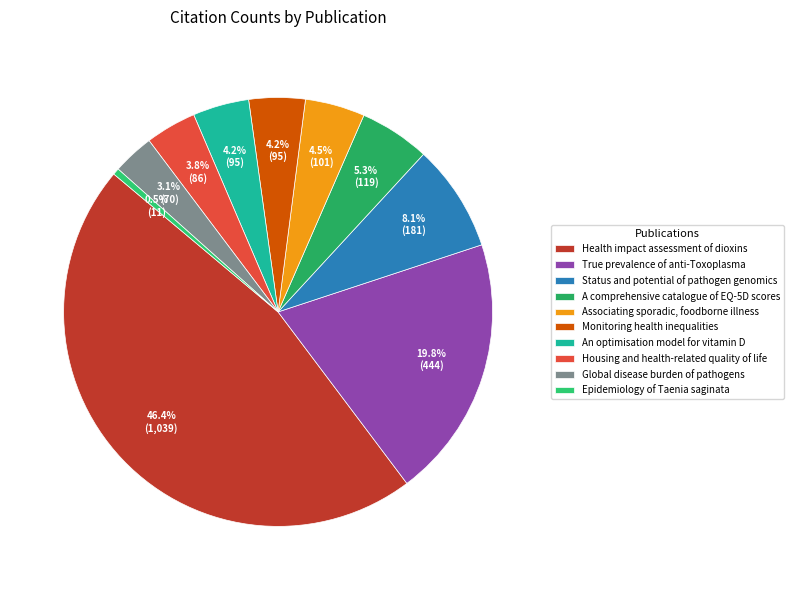

Does Associating sporadic, foodborne illness represent more than half of the total?

No